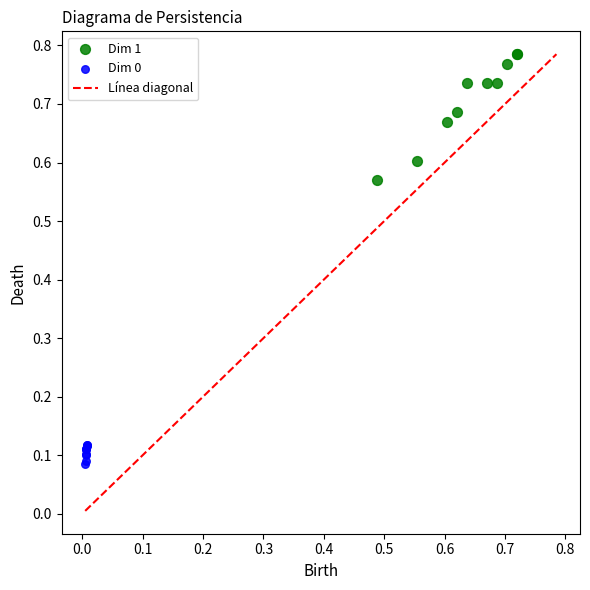

Which series has the largest Y range (max minus min)?

Dim 1